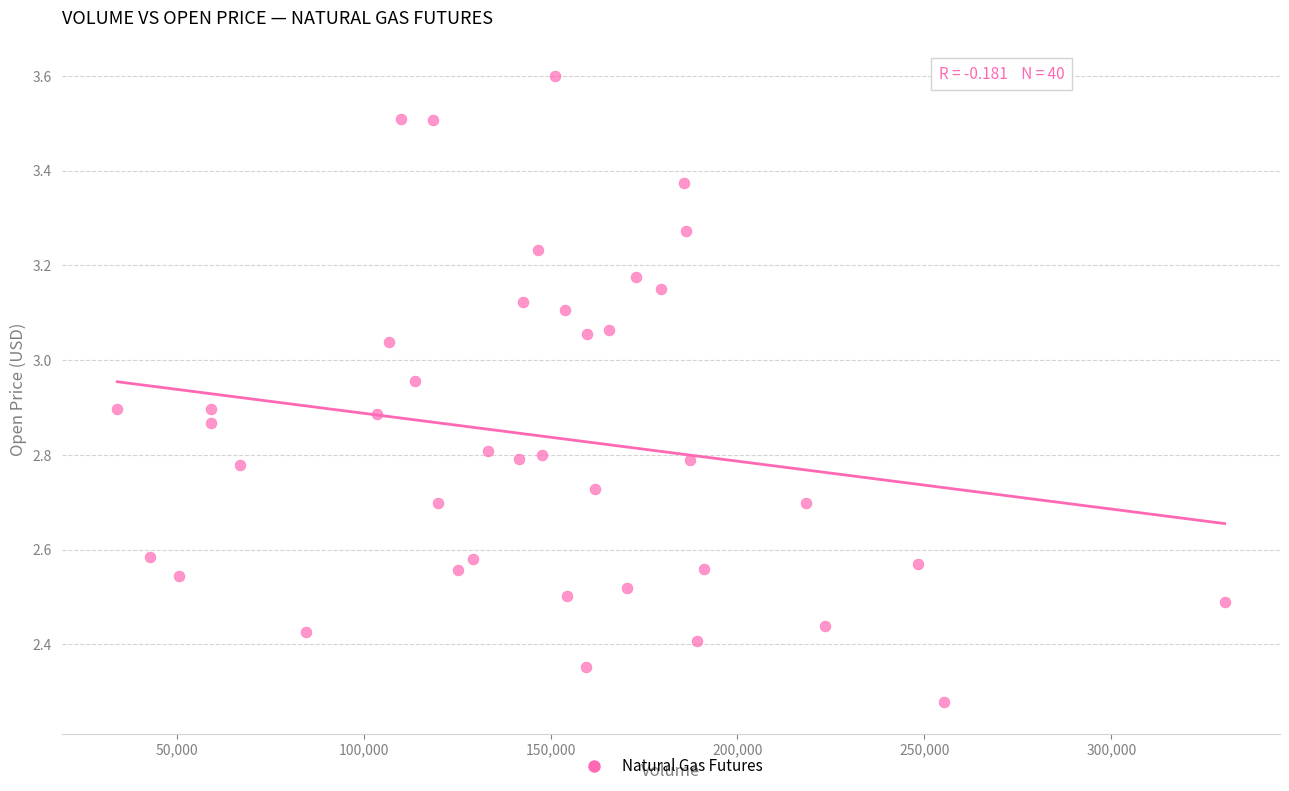

What is the range of Y values (max minus min)?

1.3